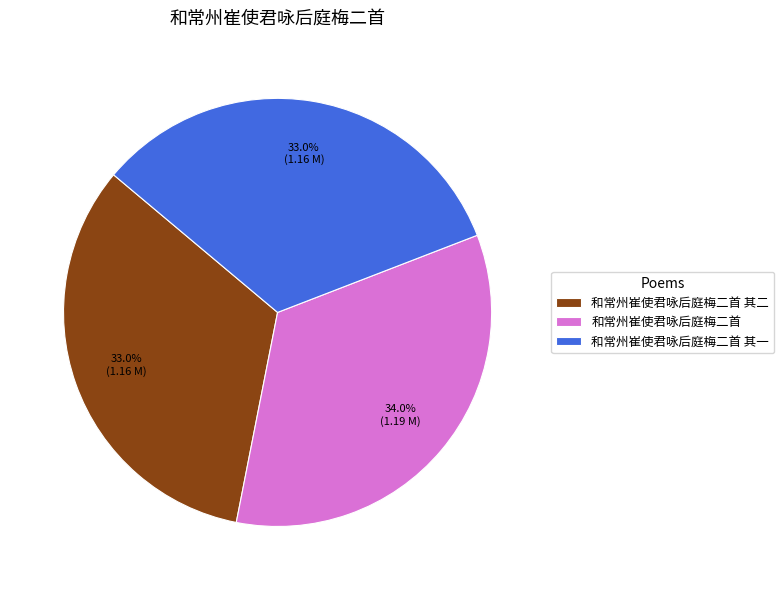

What is the largest slice in the pie chart?

和常州崔使君咏后庭梅二首